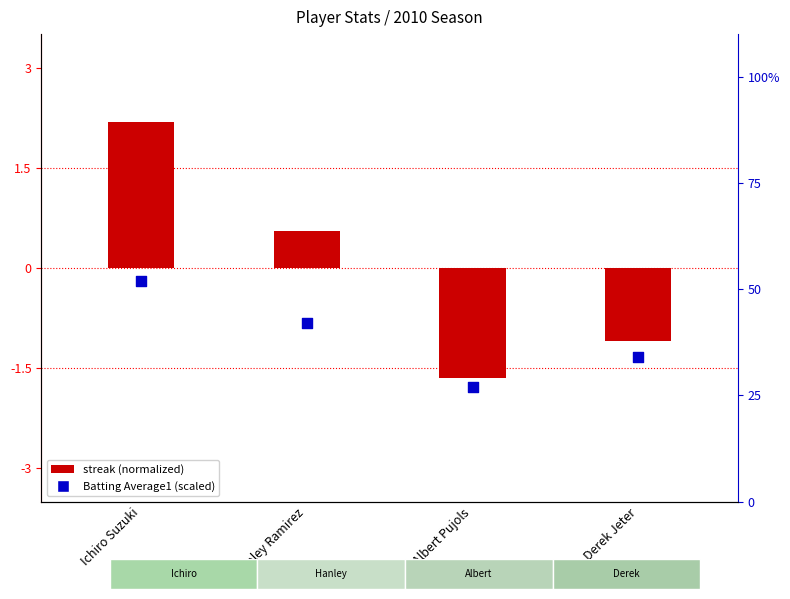

Is the value of Batting Average1 (scaled) at Derek Jeter greater than the value of streak (normalized) at Derek Jeter?

Yes